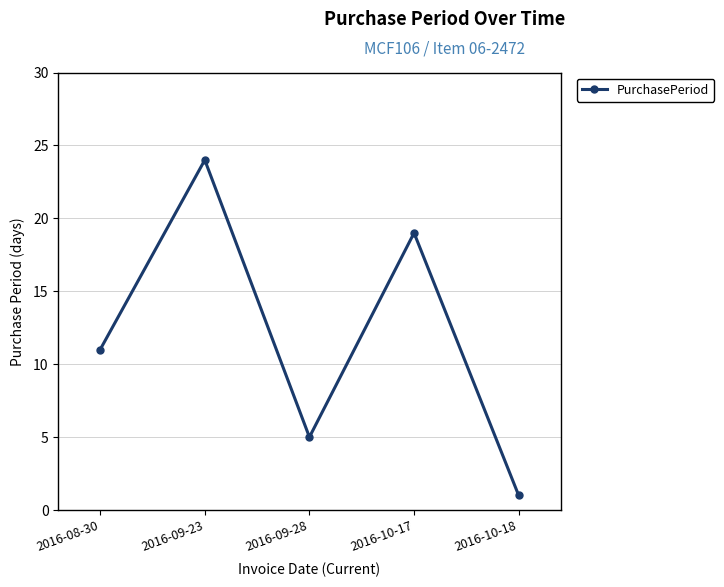

Is it true that the value at 2016-09-28 is 7?

False